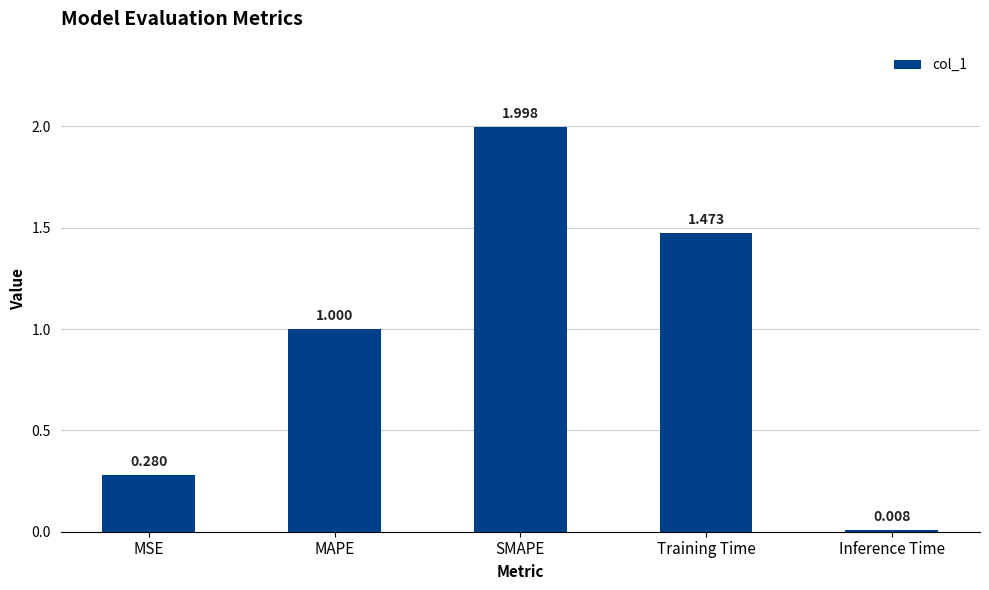

Rank the categories by value from lowest to highest.

Inference Time, MSE, MAPE, Training Time, SMAPE